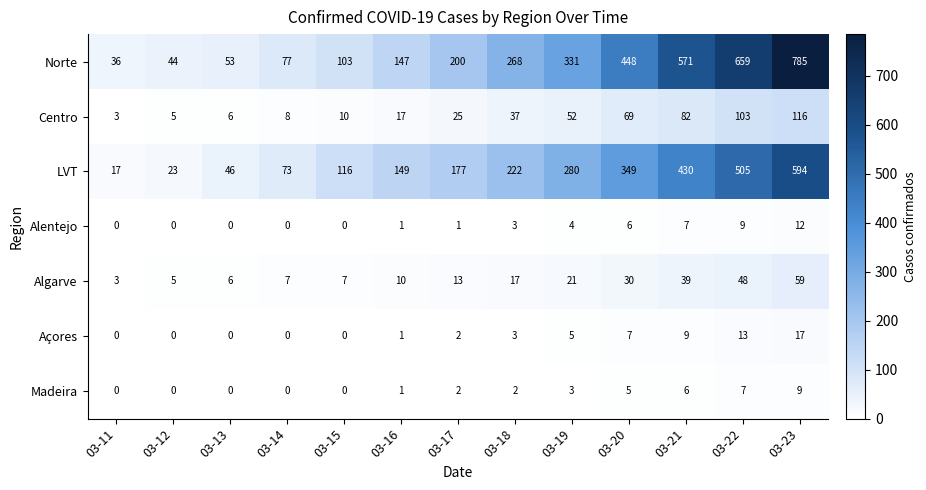

What is the maximum value for Norte?

785